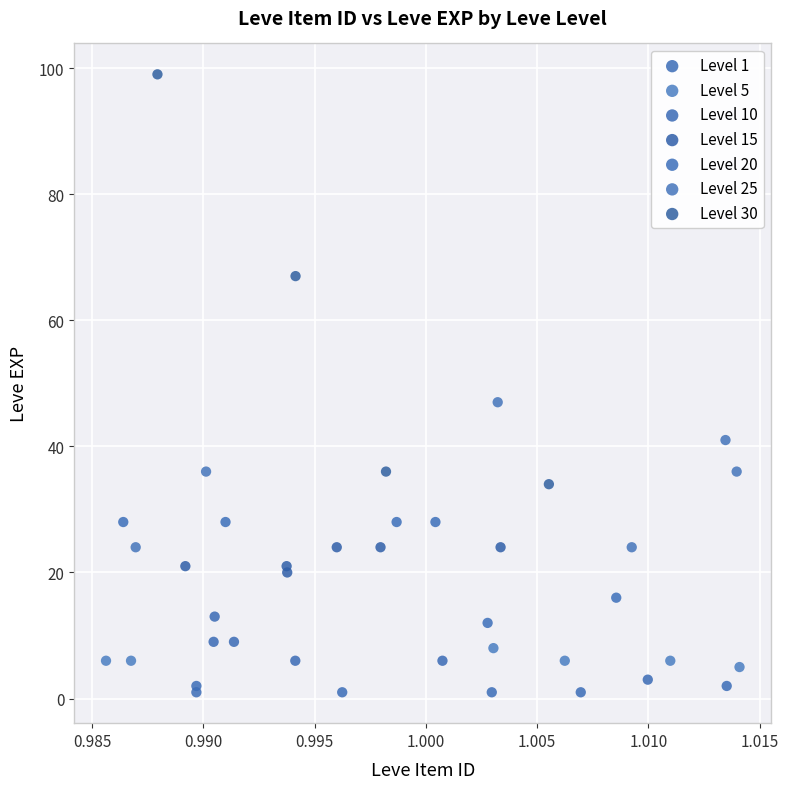

Which series has the widest spread of Y values?

Level 30